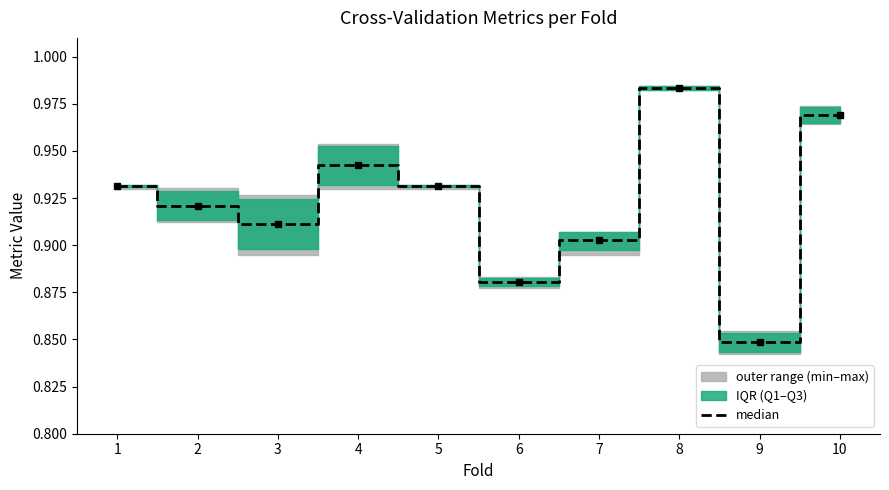

Between 10 and 1, which is larger?

10